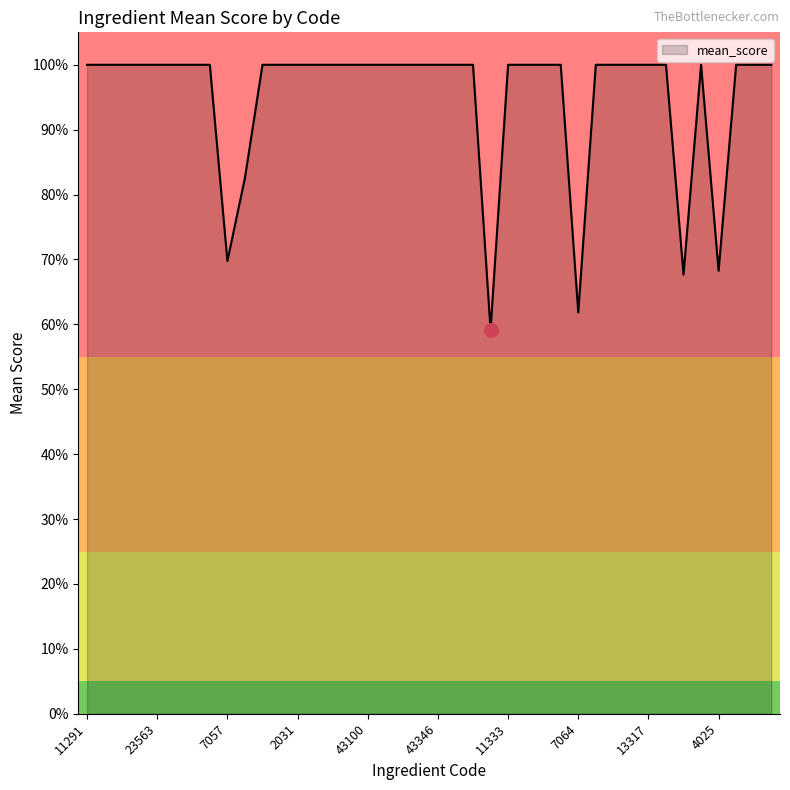

Does the chart display data point markers on the line(s)?

No